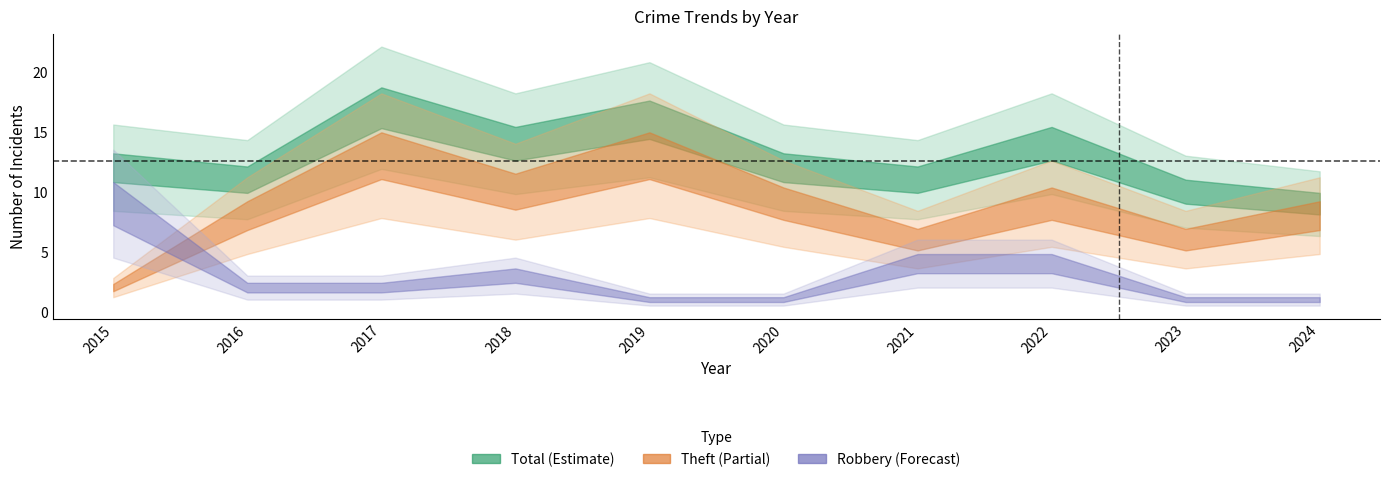

How many values in the Theft series exceed 9?

3